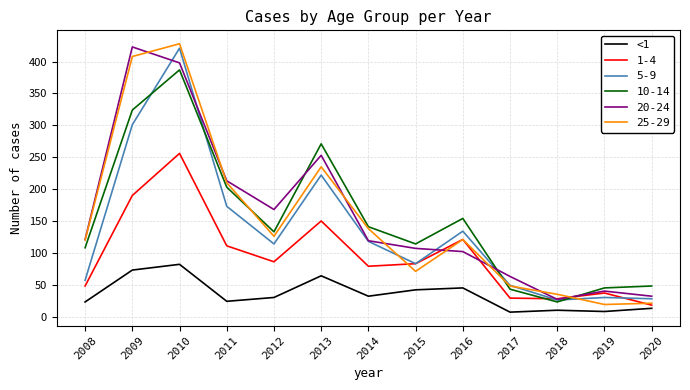

Which series changed the most between 2008 and 2014?

5-9